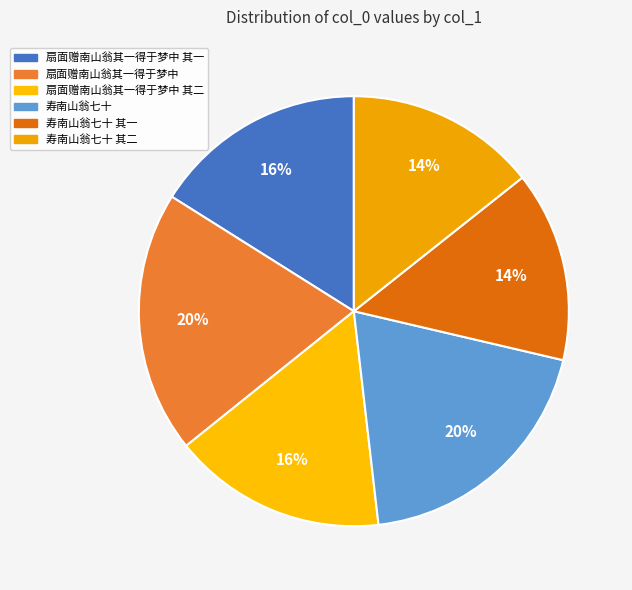

Count the number of slices in the pie.

6